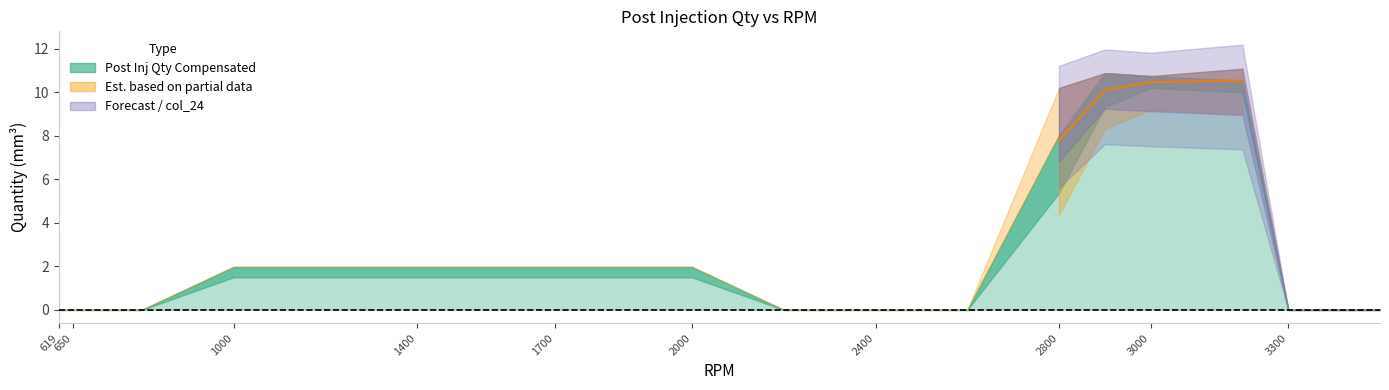

At how many categories does at least one series exceed 0?

11